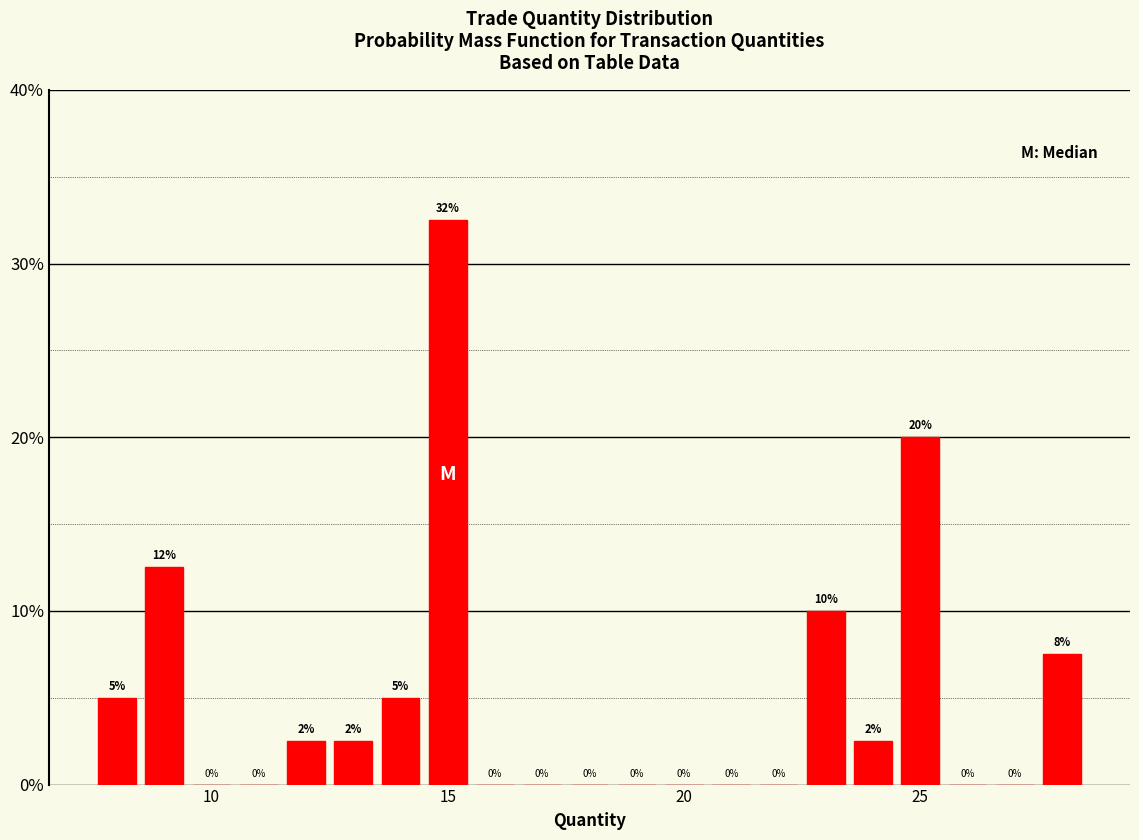

Around what value on the x-axis is the tallest bar? Give the approximate position of its centre, as read against the axis.

15.0